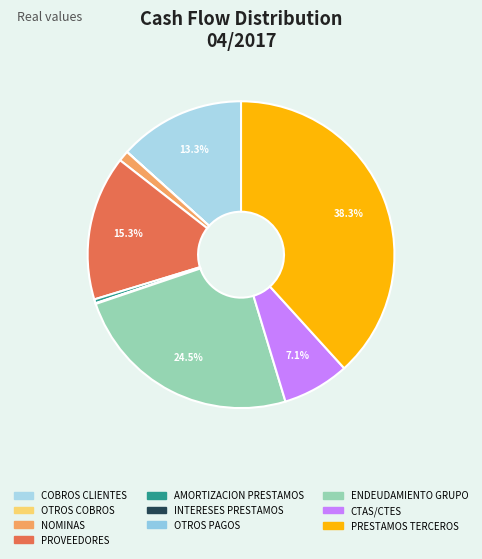

To the nearest percent, what portion does NOMINAS represent?

1%